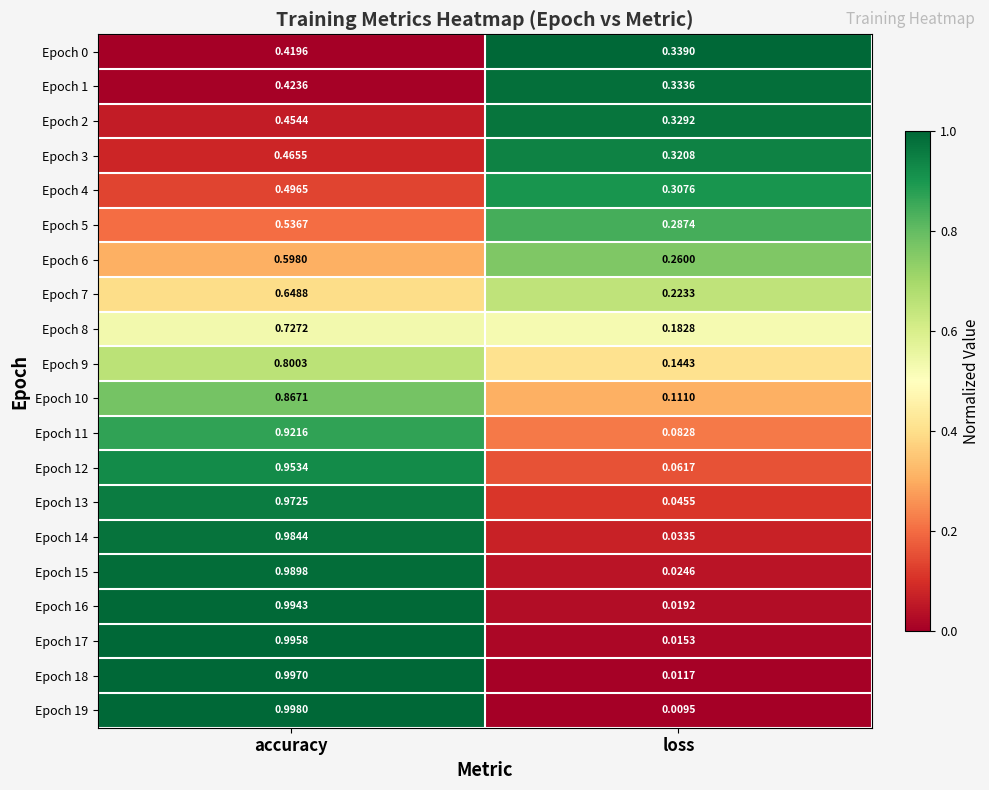

At which label is Epoch 19 closest to 0?

loss